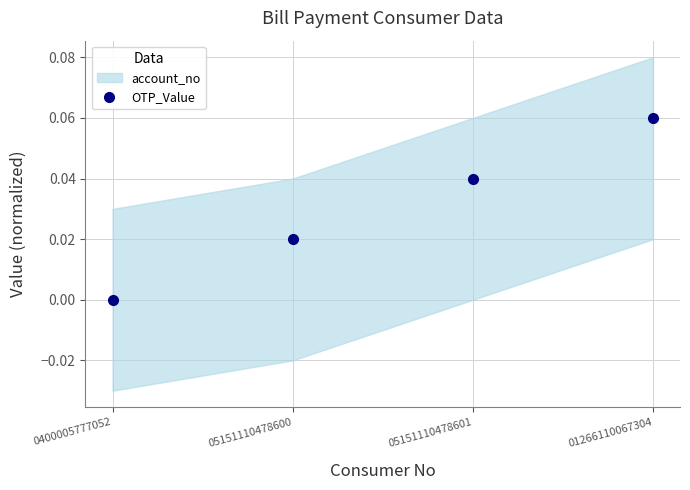

List the labels in order of value, smallest first.

0400005777052, 05151110478600, 05151110478601, 01266110067304